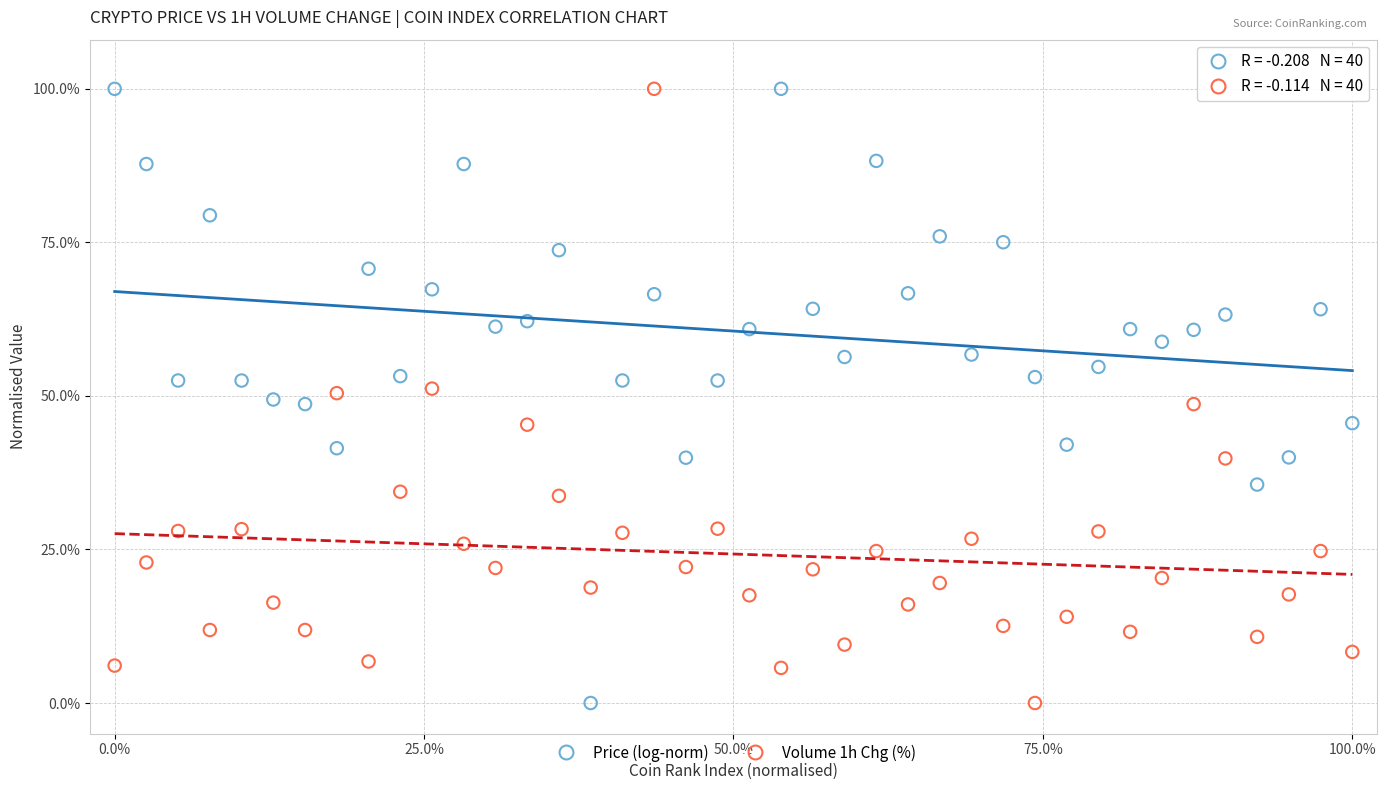

Across all data points, what is the range of X values (max minus min)?

100.0